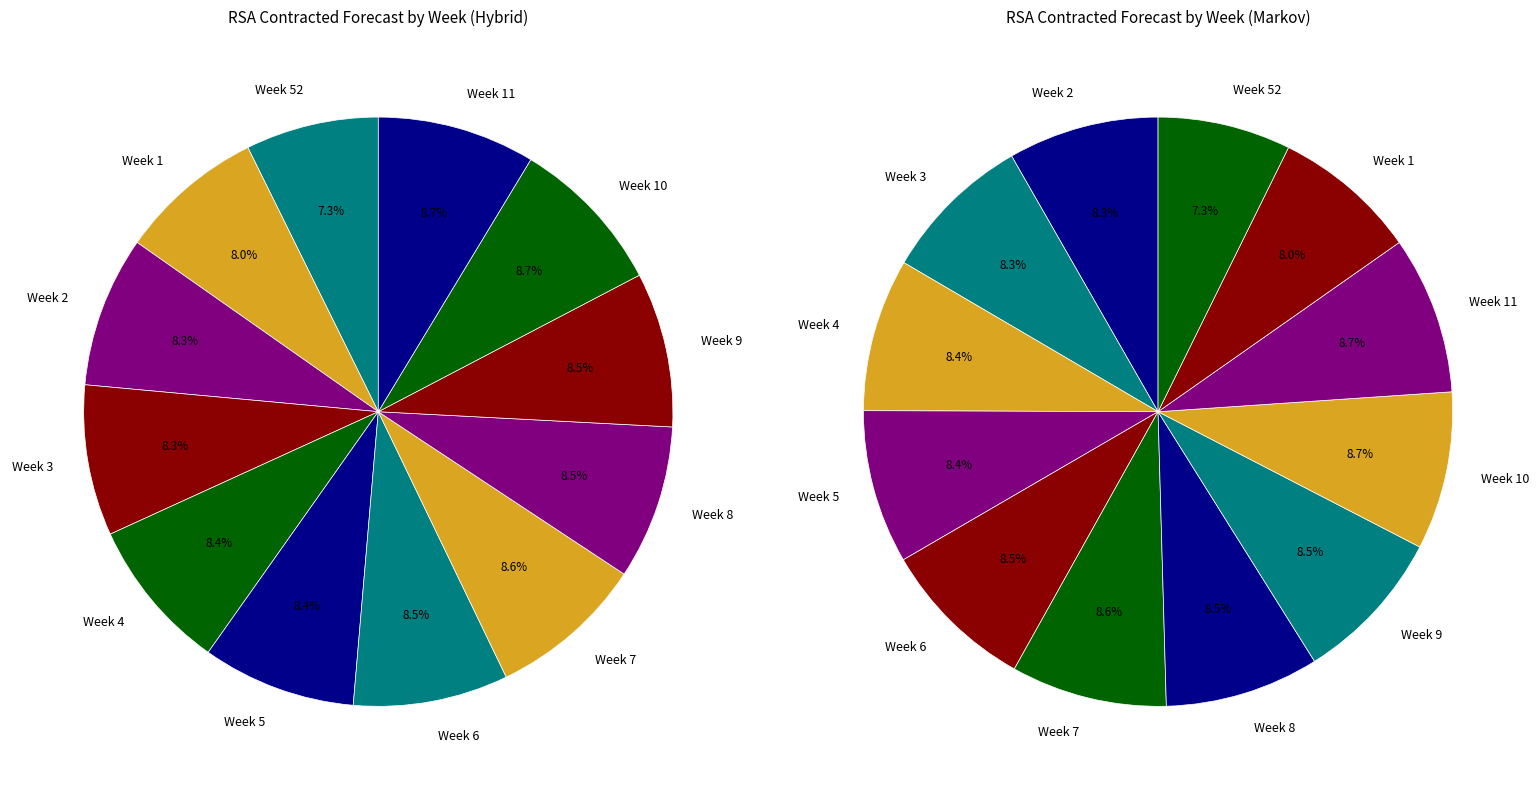

What is the largest slice in the pie chart?

Week 10